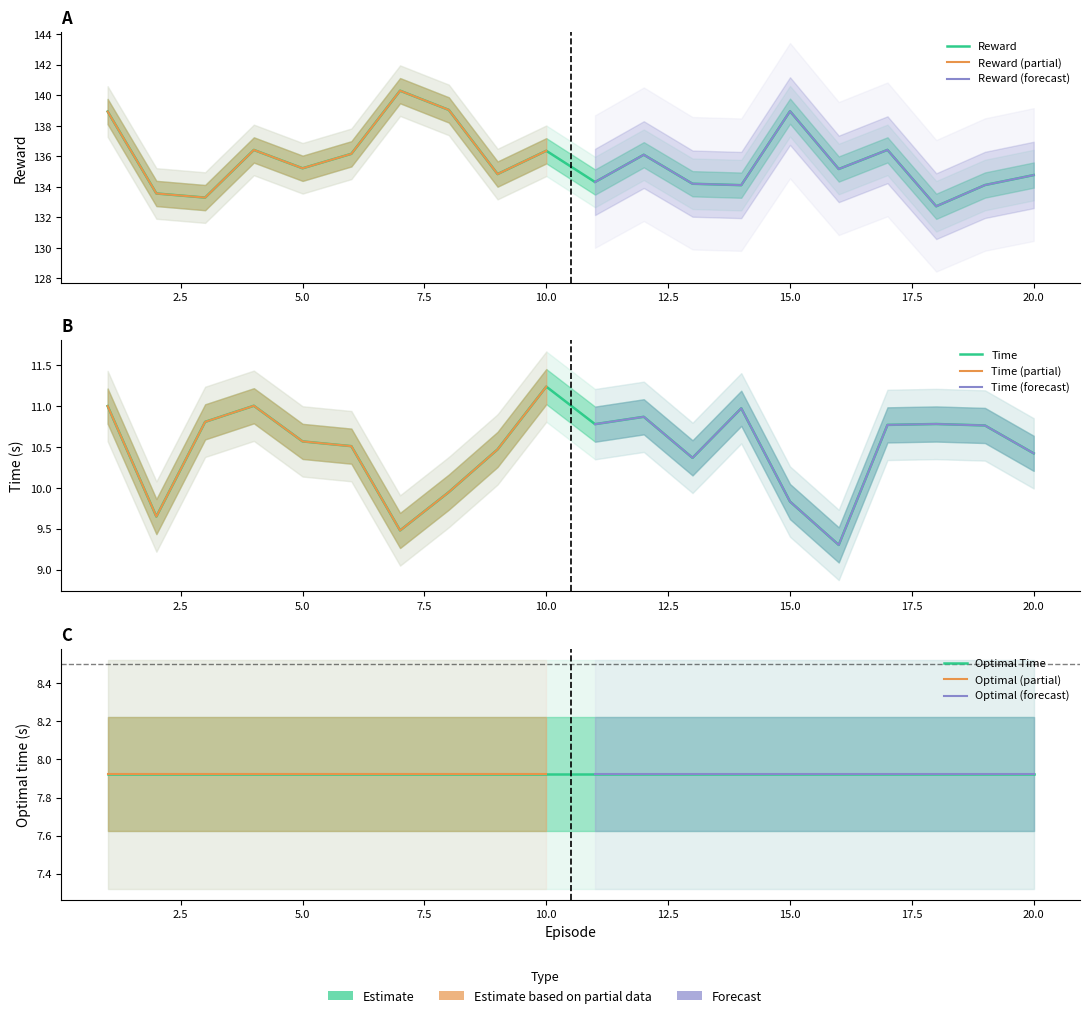

Is the value of Reward at 10 greater than the value of Time at 4?

Yes